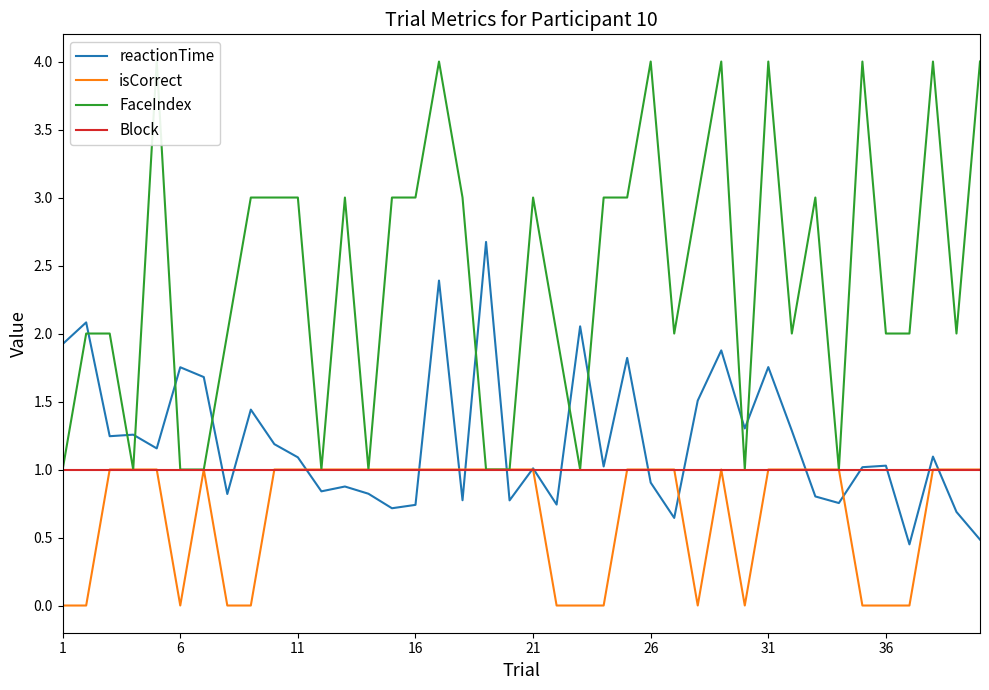

What is the maximum value for Block?

1.0